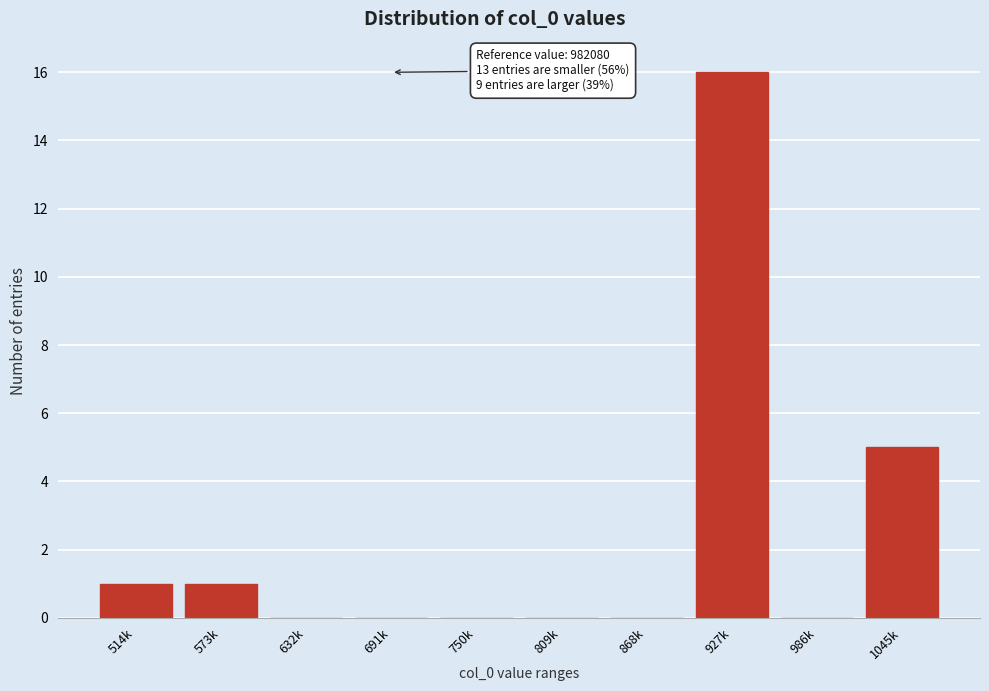

Reading left to right, extract all data points from this chart.

514k=1	573k=1	632k=0	691k=0	750k=0	809k=0	868k=0	927k=16	986k=0	1045k=5